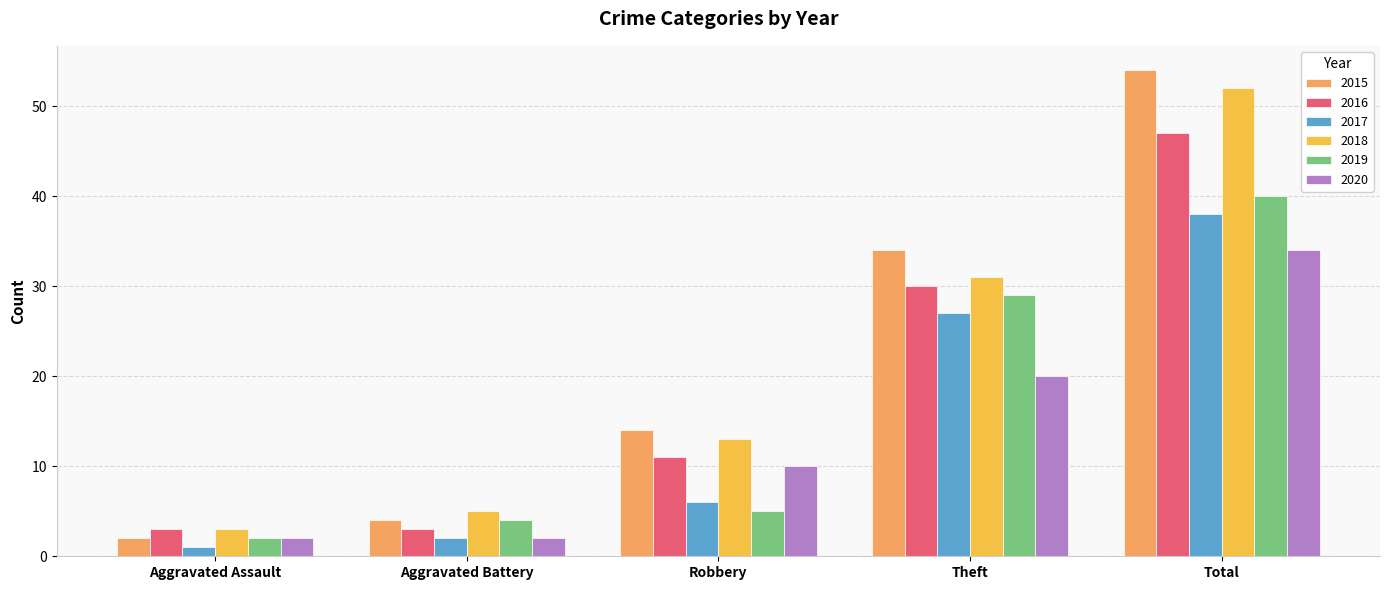

What is the average value of the 2020 series?

14